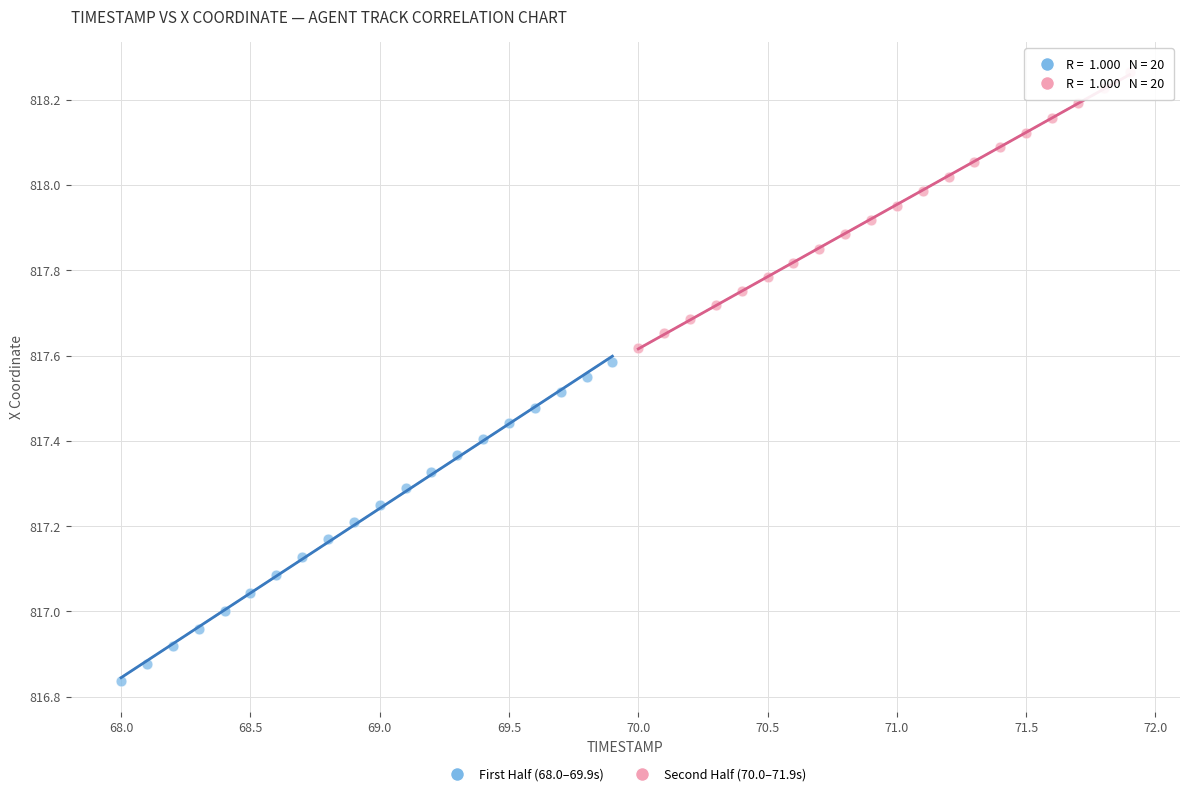

Which series has the widest spread of Y values?

First Half (68.0–69.9s)